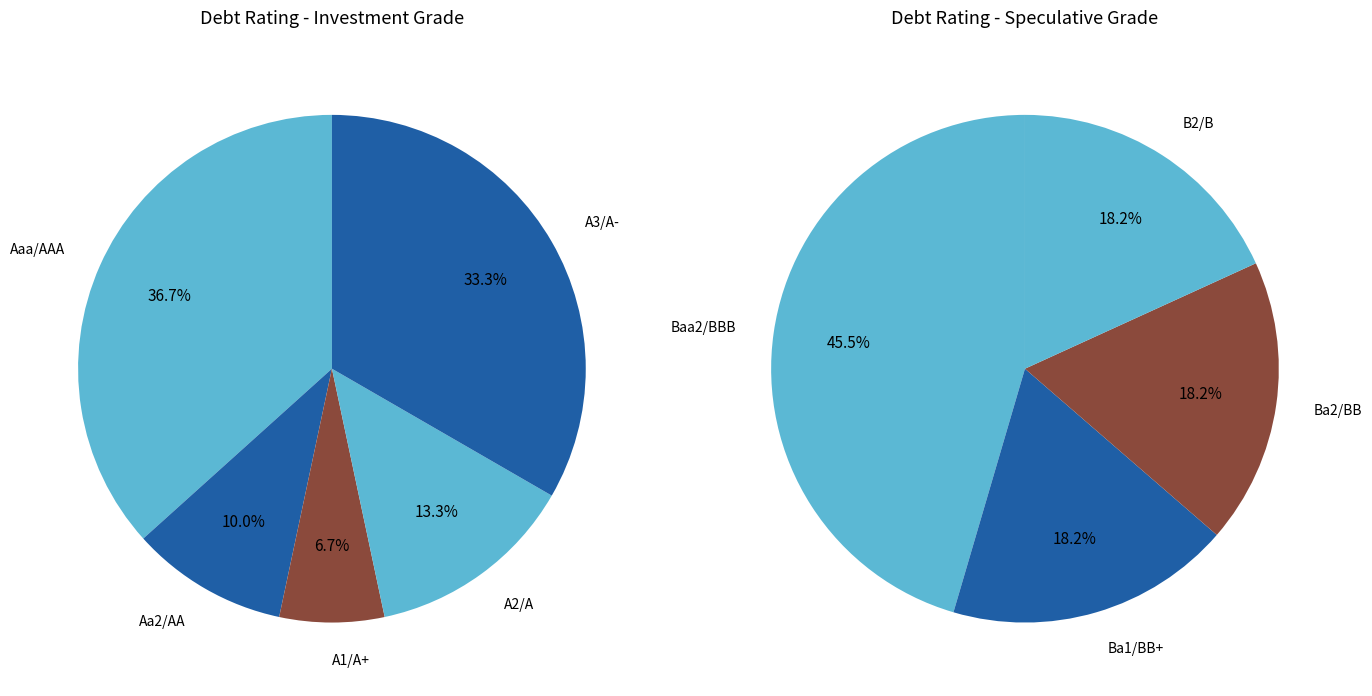

Count the number of slices in the pie.

9